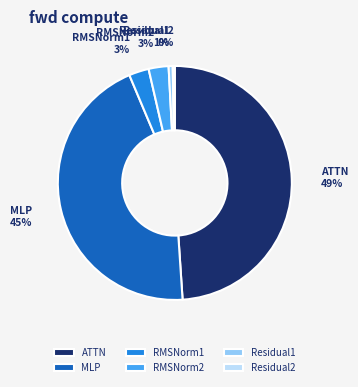

Which category has the biggest portion of the pie?

ATTN